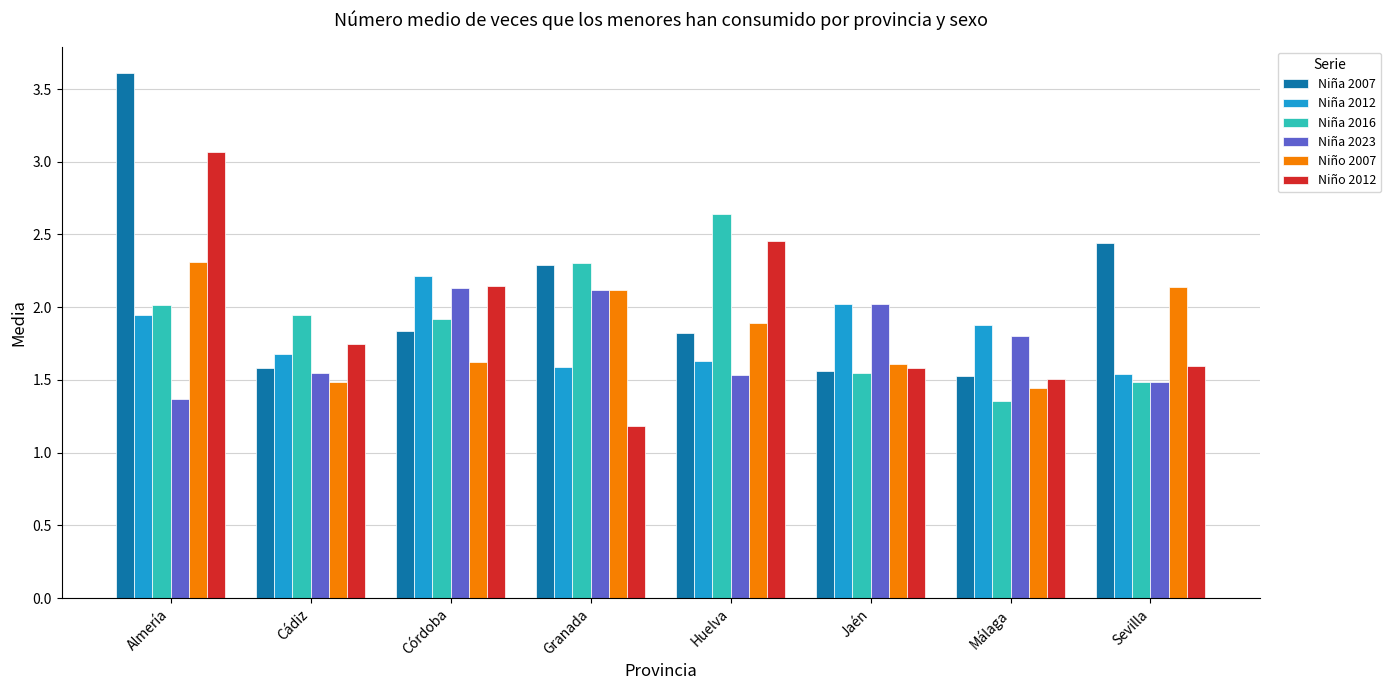

Which series changed the most between Almería and Cádiz?

Niña 2007